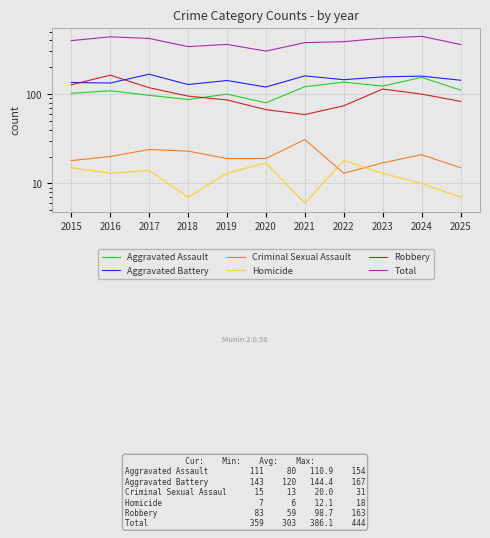

In Aggravated Assault, how many points are lower than both neighbors (excluding endpoints)?

3